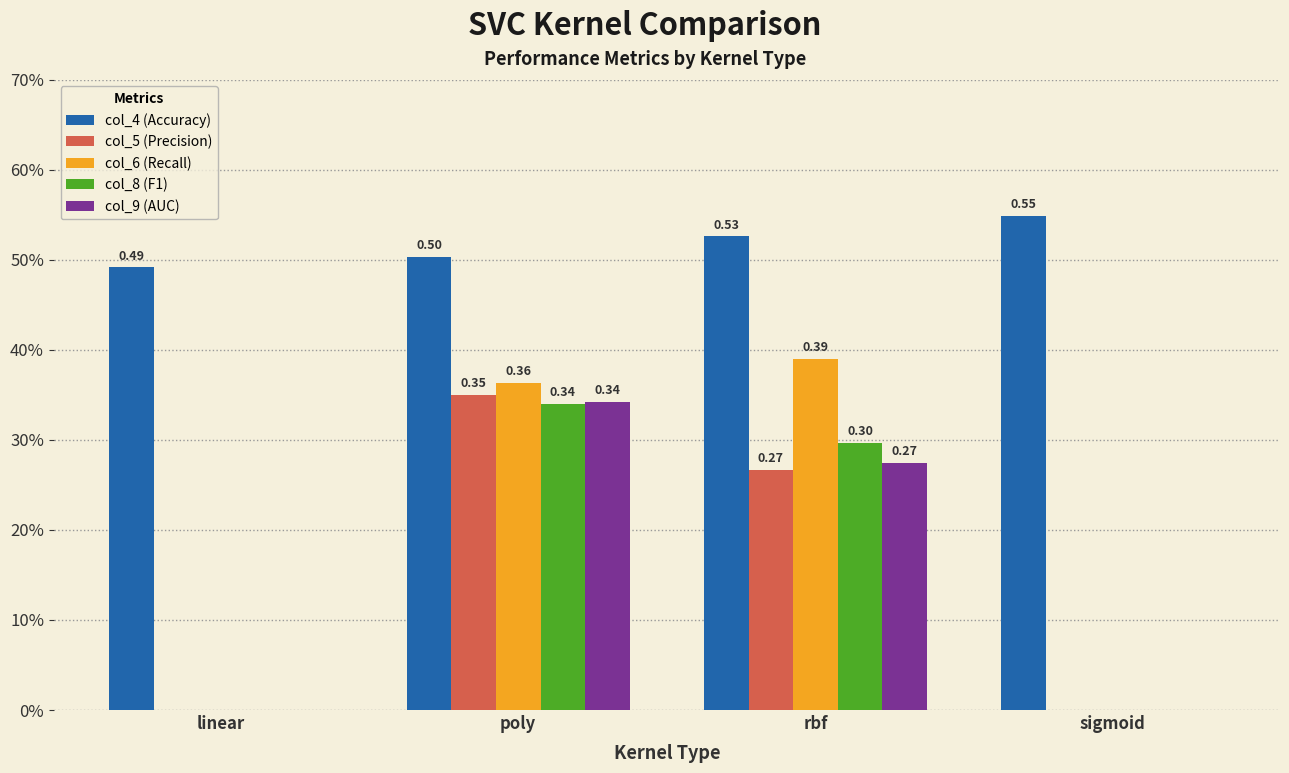

Between rbf and poly, which is larger?

rbf